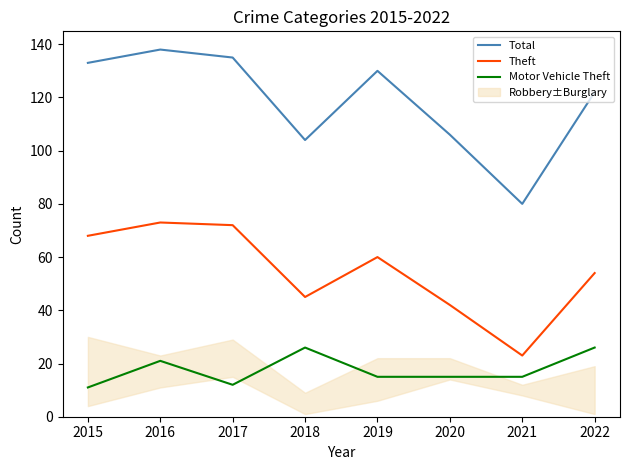

True or false: Total and Theft cross at least once.

False